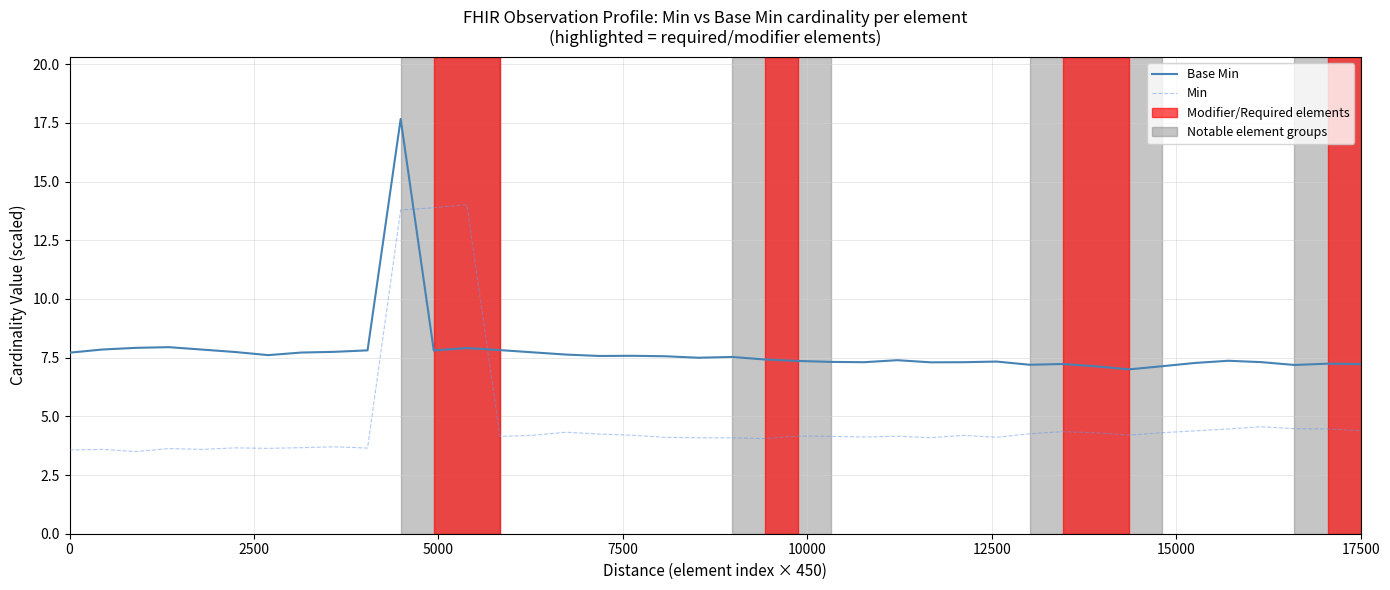

What is the average value of the Min series?

4.8